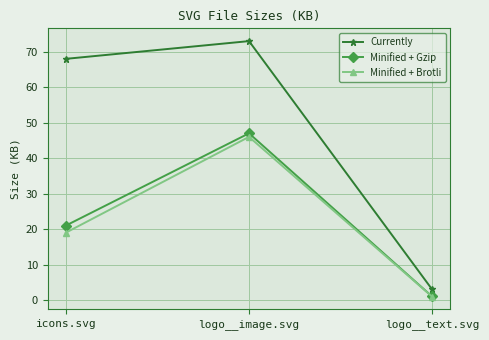

What is the average value of the Minified + Gzip series?

23.0